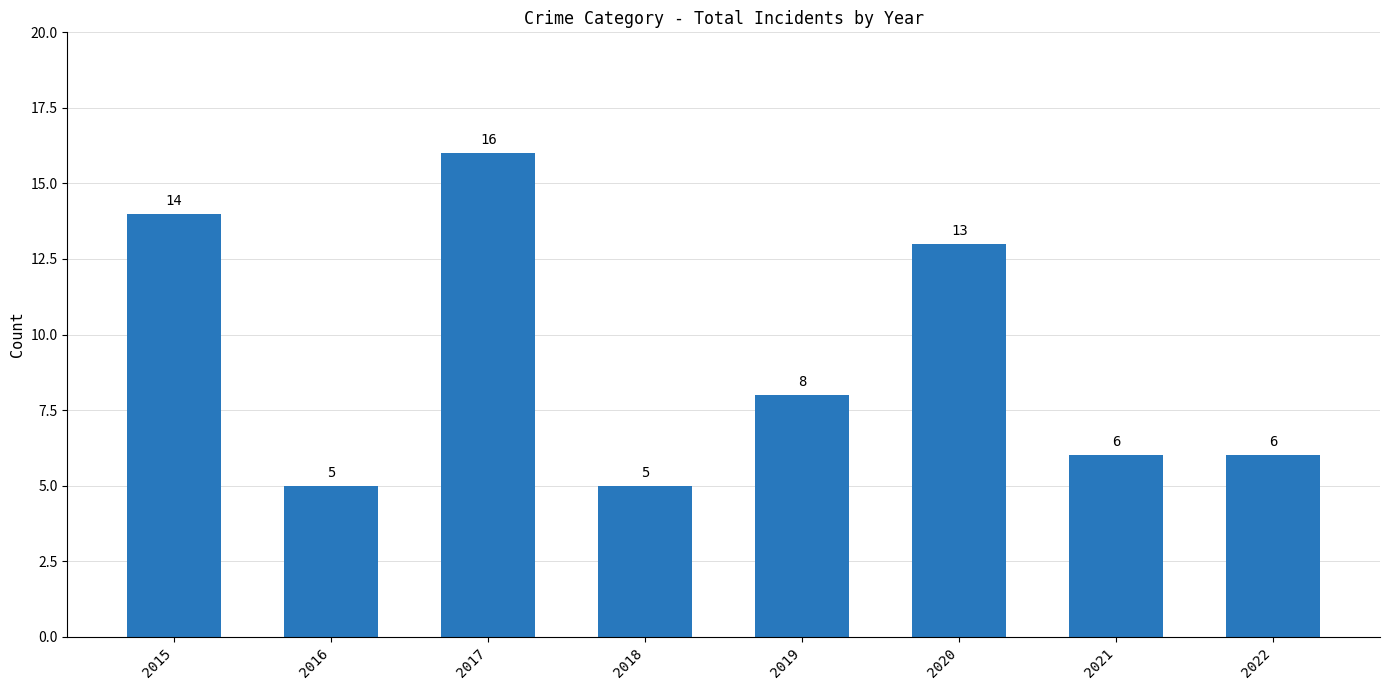

Reading right to left, list all the values displayed in this chart.

6	6	13	8	5	16	5	14